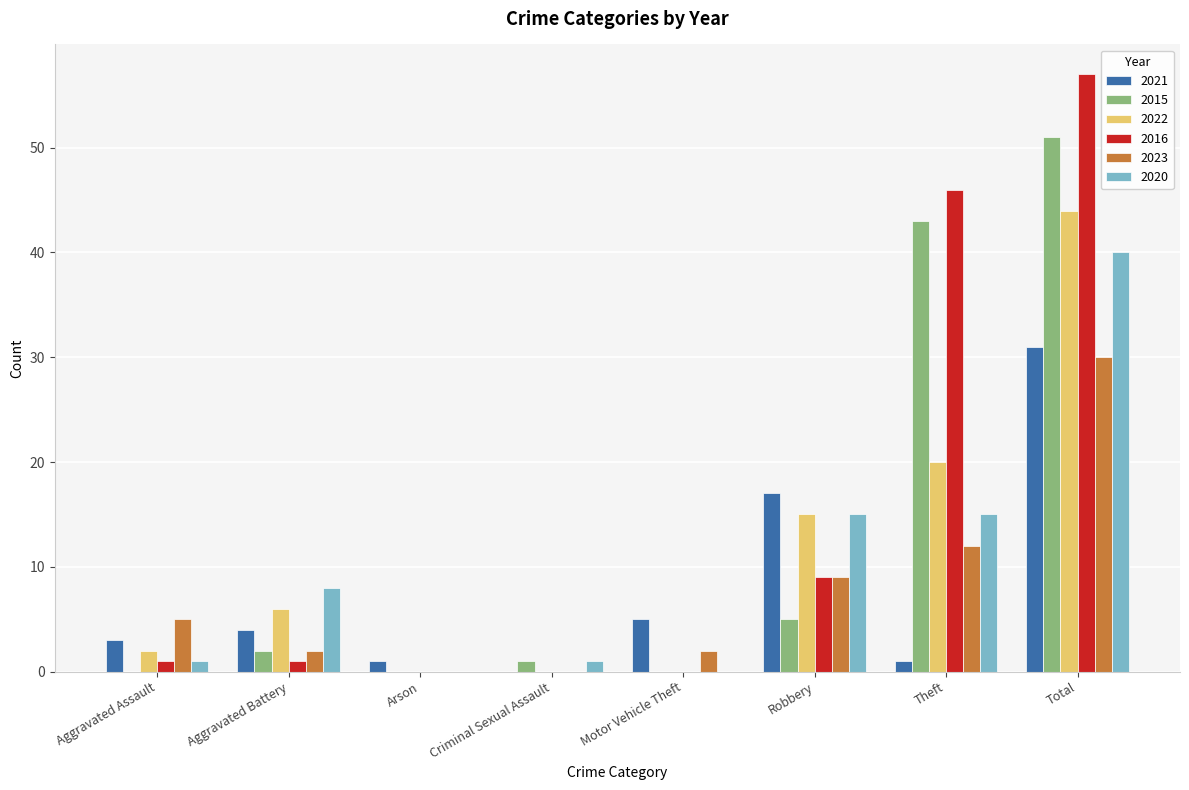

True or false: 2022 has a value of 9 at Robbery.

False